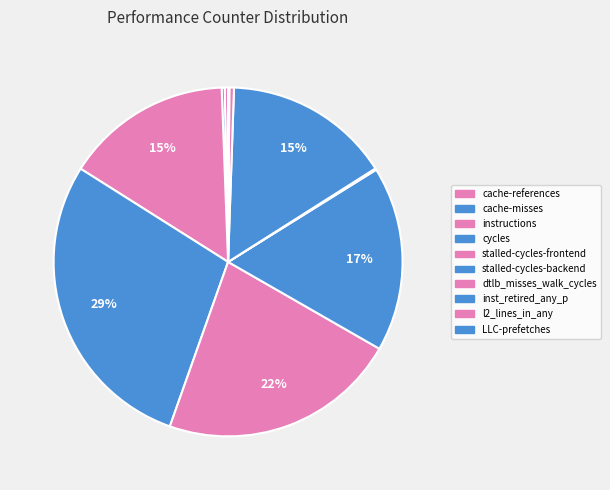

How many segments does this pie chart have?

10